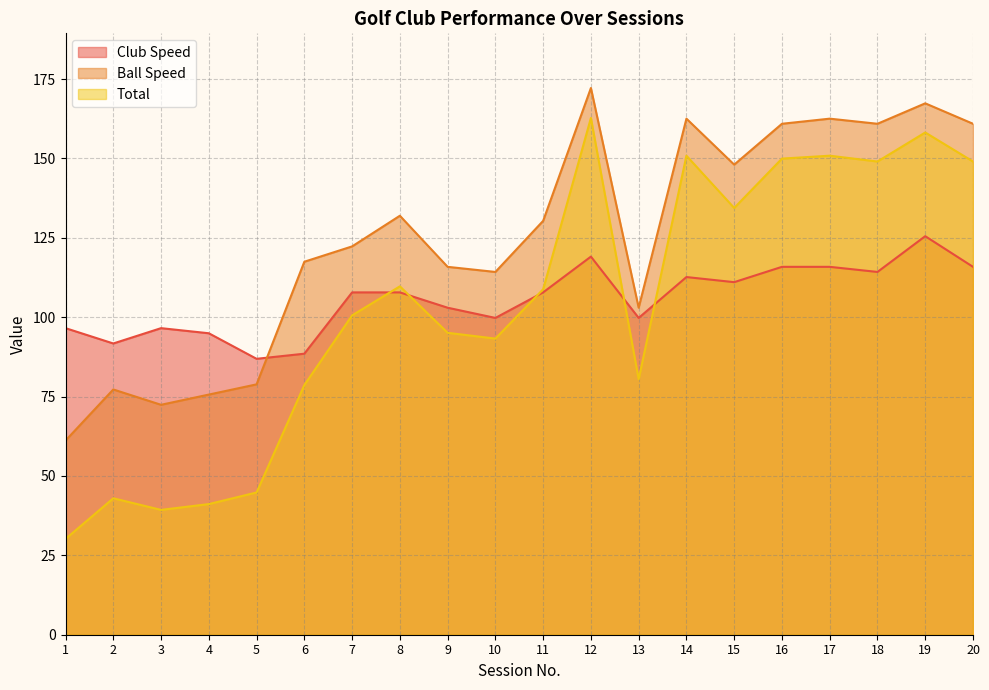

Is the value of Total at 7 greater than the value of Ball Speed at 19?

No